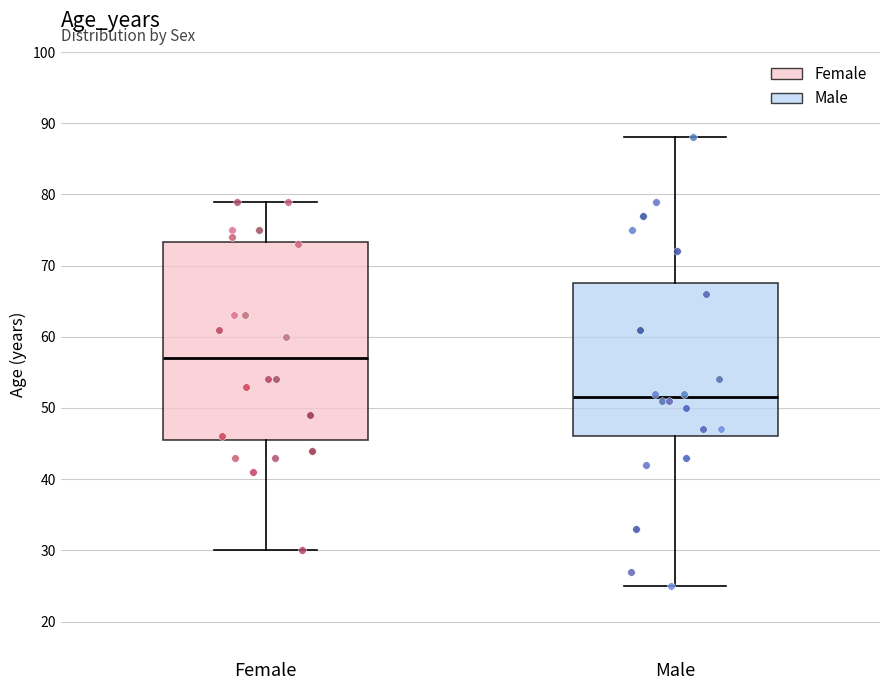

Where is the upper edge of the box for Female on the y-axis? The values are not printed on the chart, so give them approximately, as read against the axis.

73